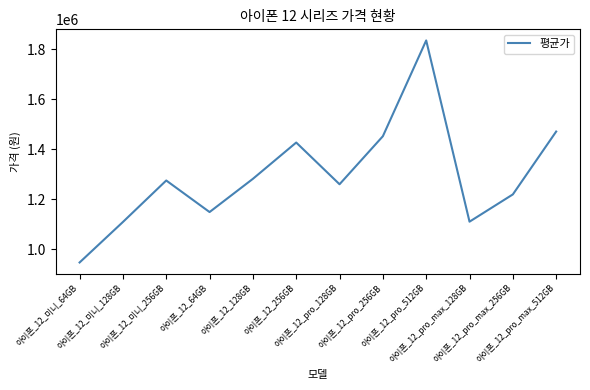

What is the ratio of the value at 아이폰_12_pro_128GB to the value at 아이폰_12_미니_256GB?

1.0